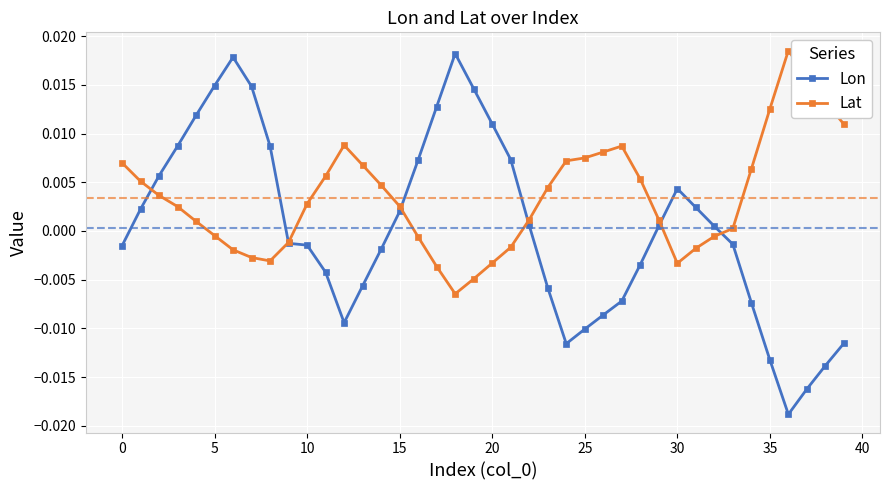

How many lines are shown in the chart?

2